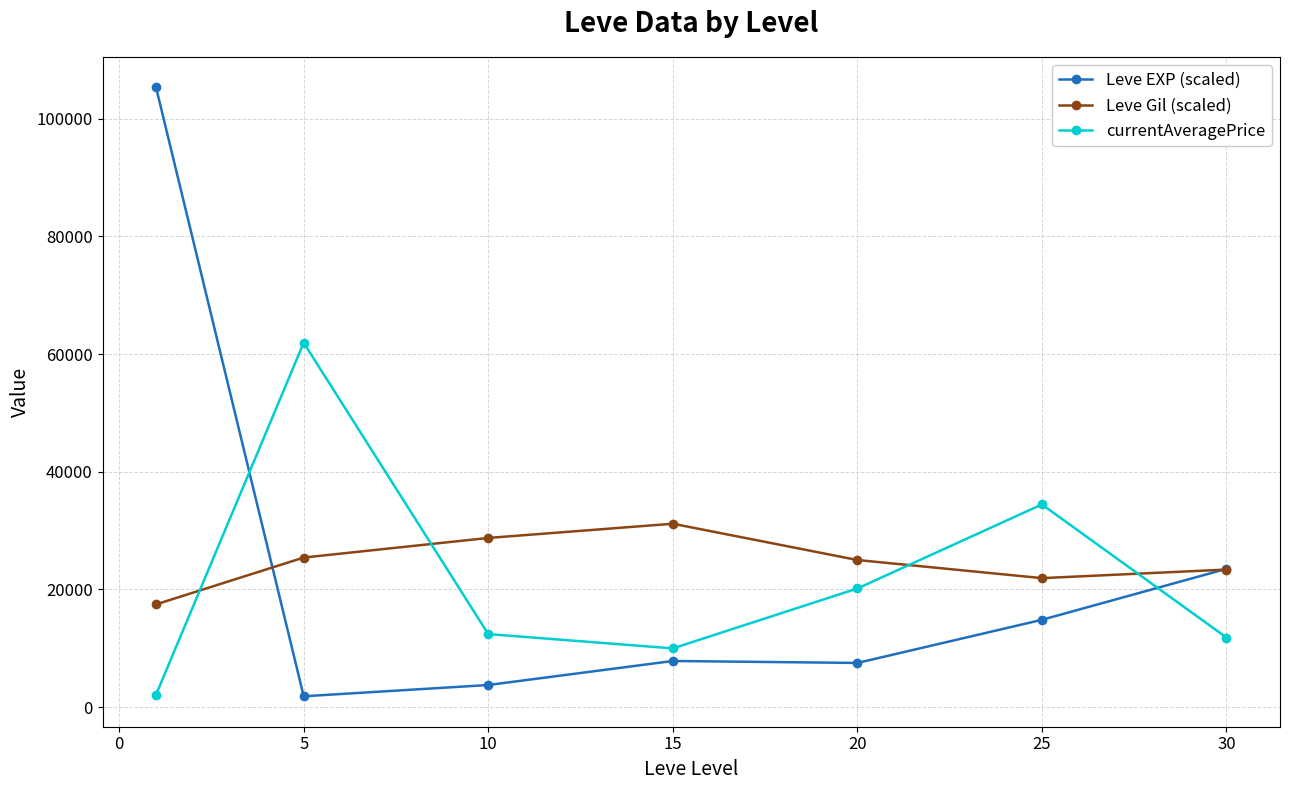

List the series in order of their peak value, lowest first.

Leve Gil (scaled), currentAveragePrice, Leve EXP (scaled)